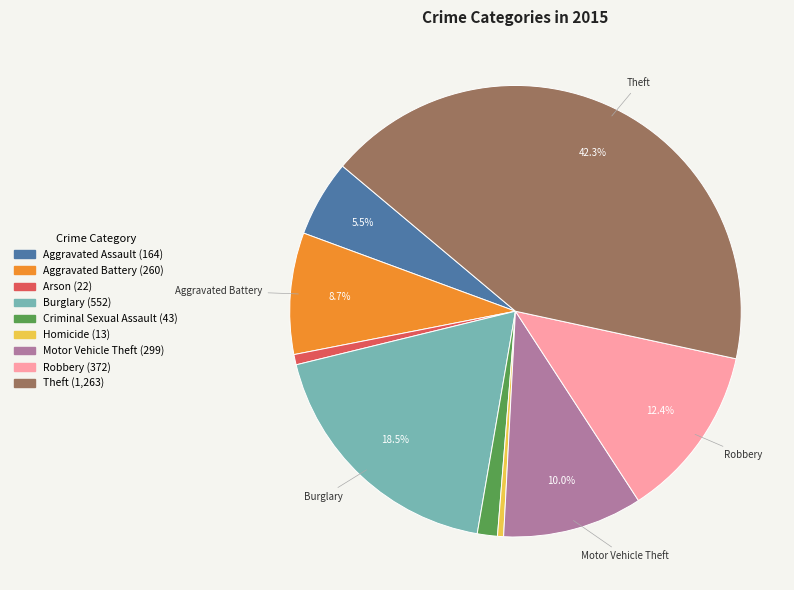

How many segments does this pie chart have?

9